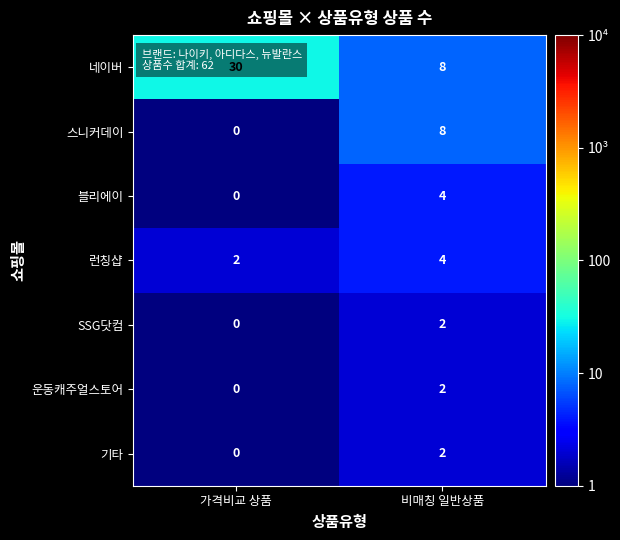

Which series has the widest spread of values?

네이버